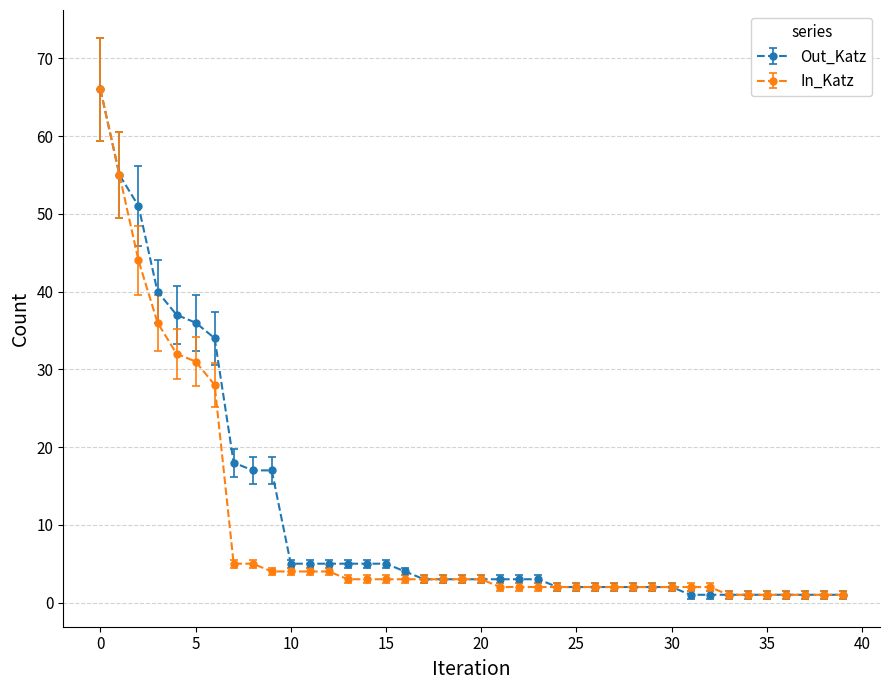

What is the highest value of the Out_Katz series?

66